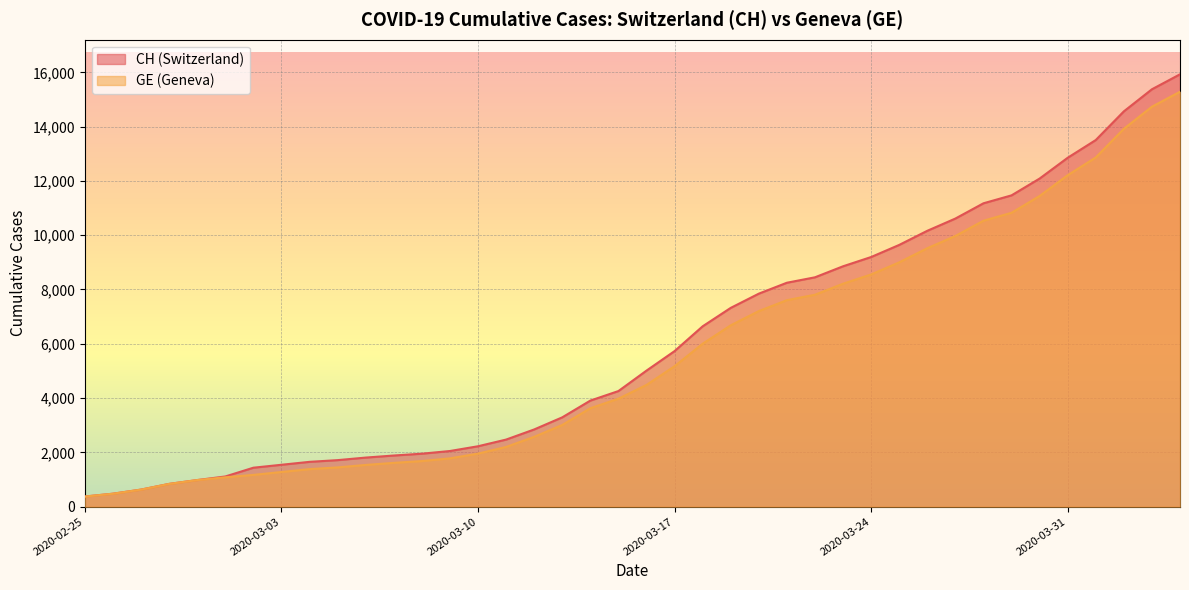

At which label is GE closest to 7829?

2020-03-22